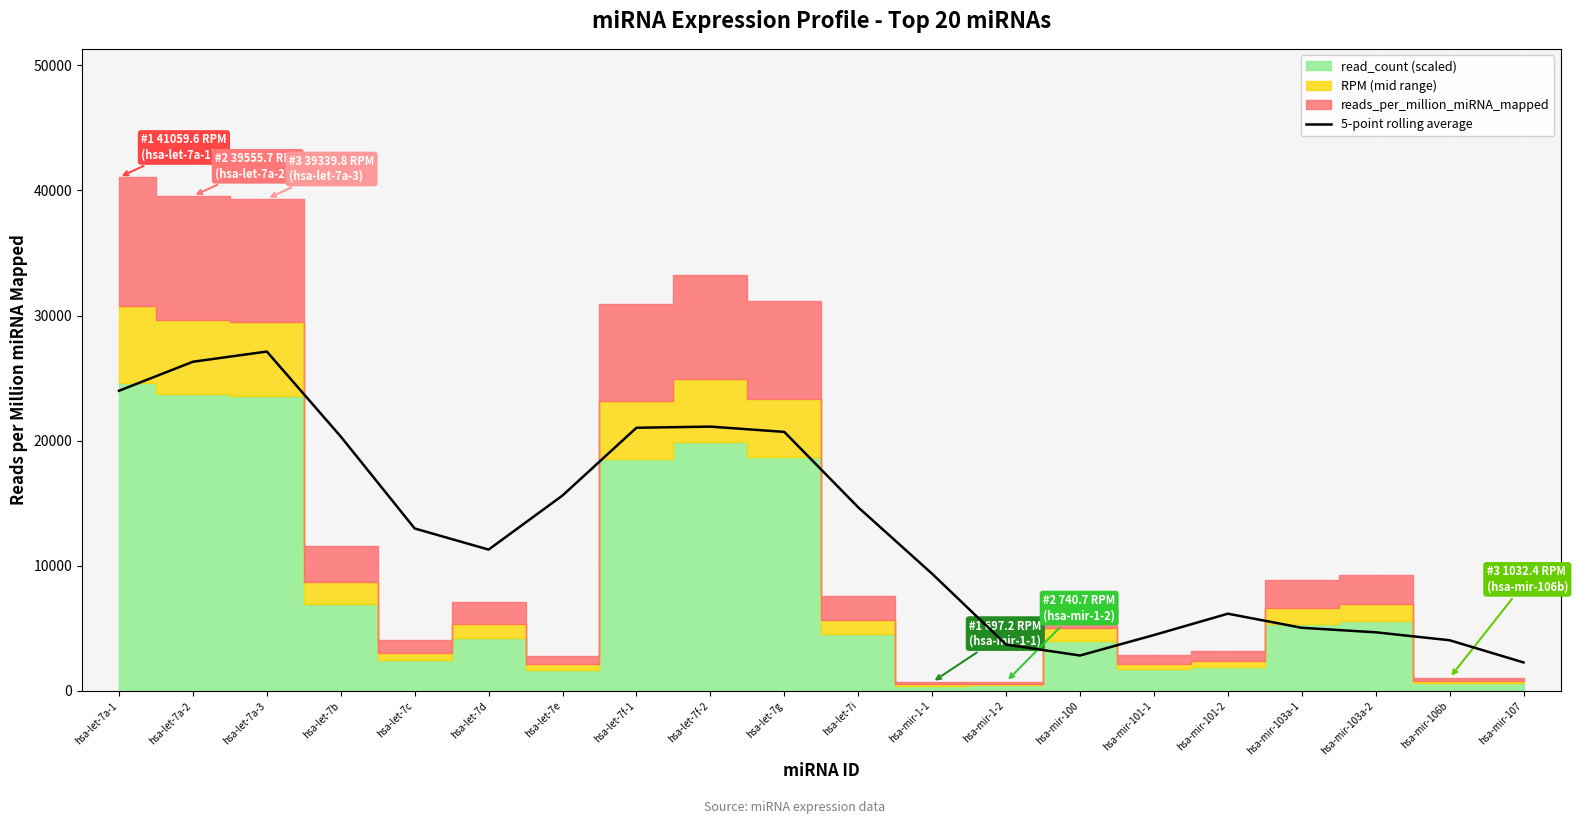

Where is the data nearest to the value 14698?

hsa-let-7i